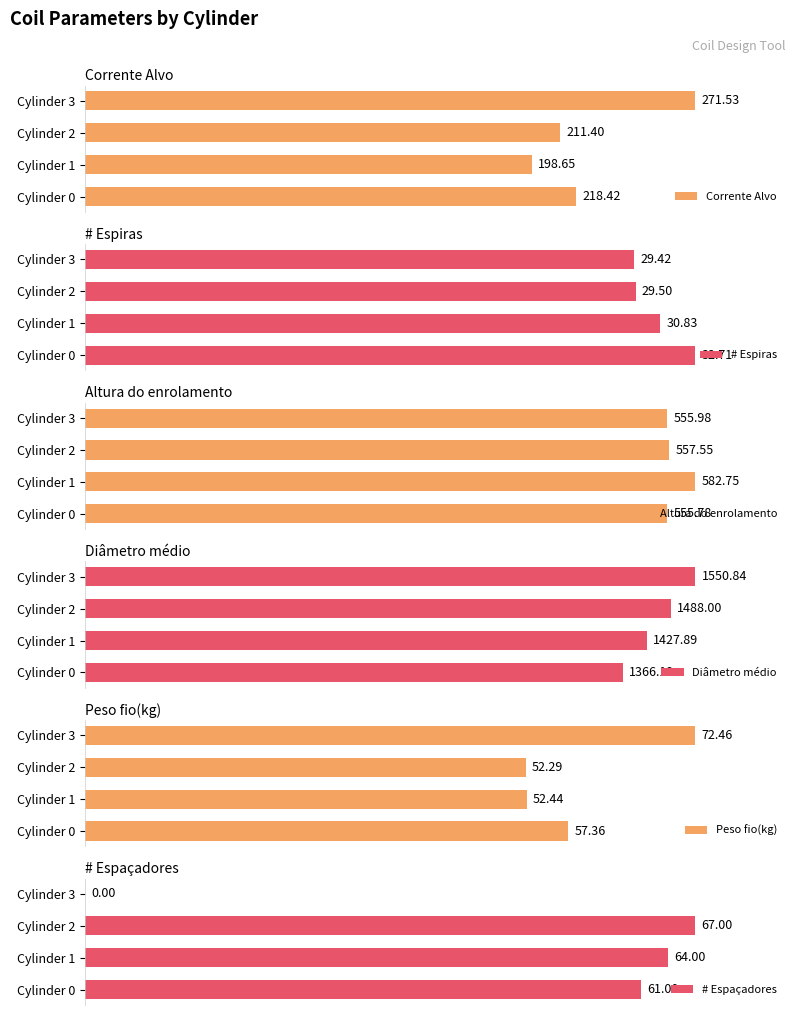

Is it true that Diâmetro médio equals 504.5 at Cylinder 2?

False